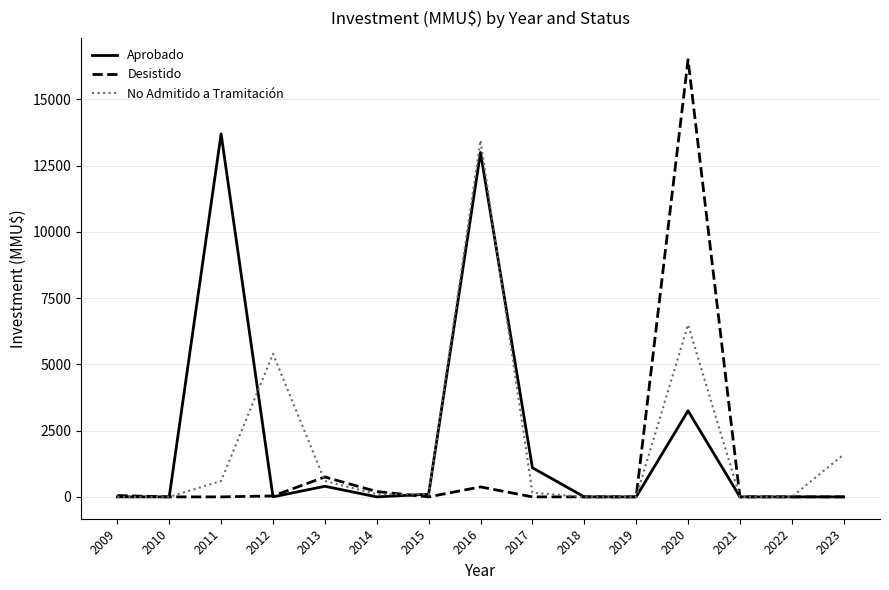

At which label does No Admitido a Tramitación first exceed 100?

2011